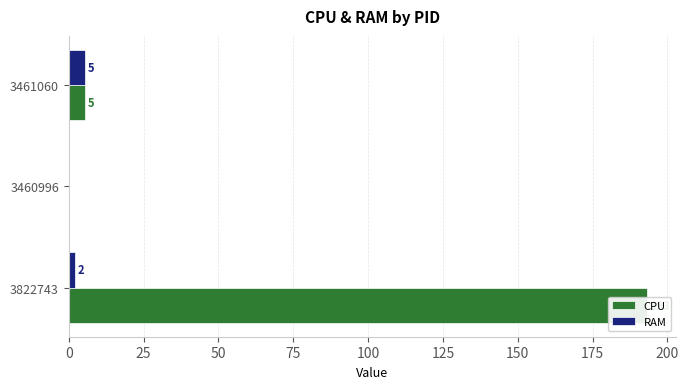

Reading left to right, extract all data points from this chart.

CPU: 193.3	0.0	5.3
RAM: 2.1	0.0	5.3